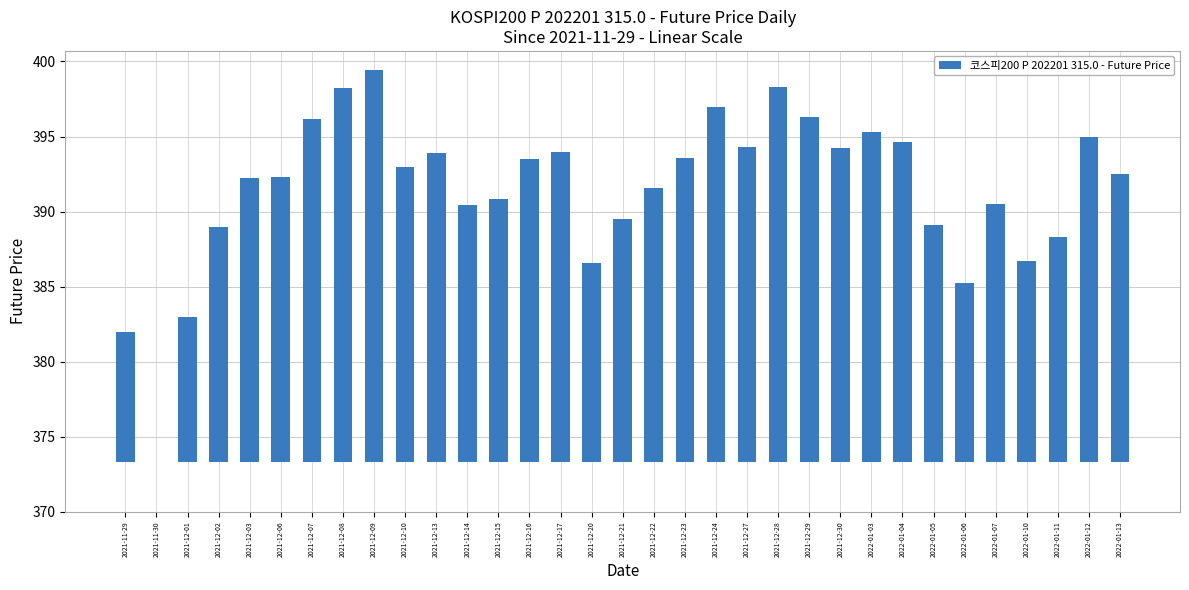

List the labels in order of value, smallest first.

2021-11-30, 2021-11-29, 2021-12-01, 2022-01-06, 2021-12-20, 2022-01-10, 2022-01-11, 2021-12-02, 2022-01-05, 2021-12-21, 2021-12-14, 2022-01-07, 2021-12-15, 2021-12-22, 2021-12-03, 2021-12-06, 2022-01-13, 2021-12-10, 2021-12-16, 2021-12-23, 2021-12-13, 2021-12-17, 2021-12-30, 2021-12-27, 2022-01-04, 2022-01-12, 2022-01-03, 2021-12-07, 2021-12-29, 2021-12-24, 2021-12-08, 2021-12-28, 2021-12-09